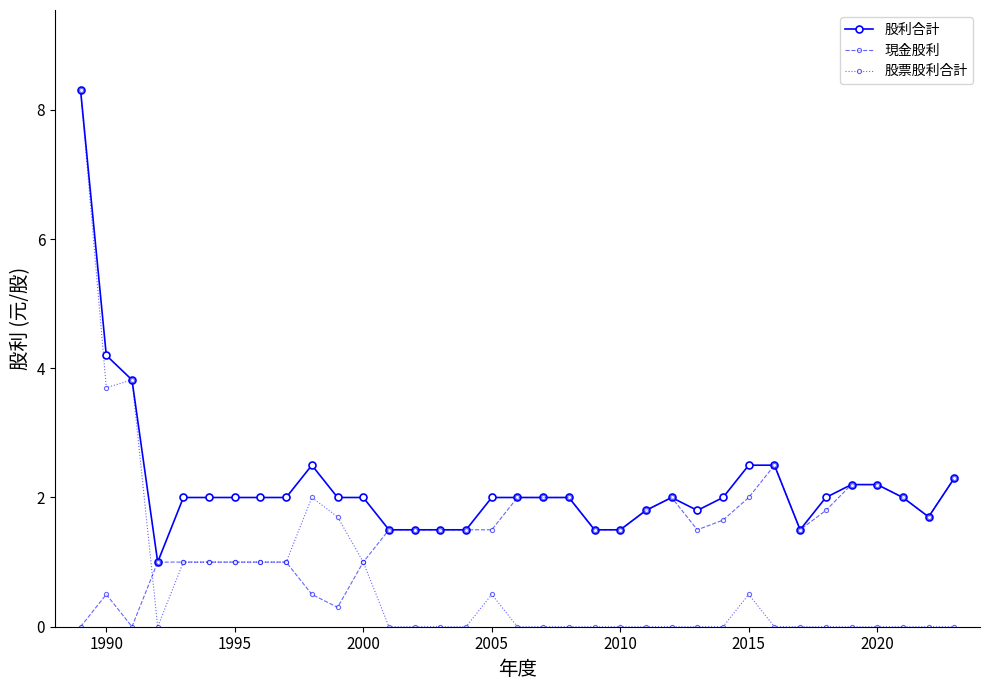

Rank the series by their average value, from lowest to highest.

股票股利合計, 現金股利, 股利合計